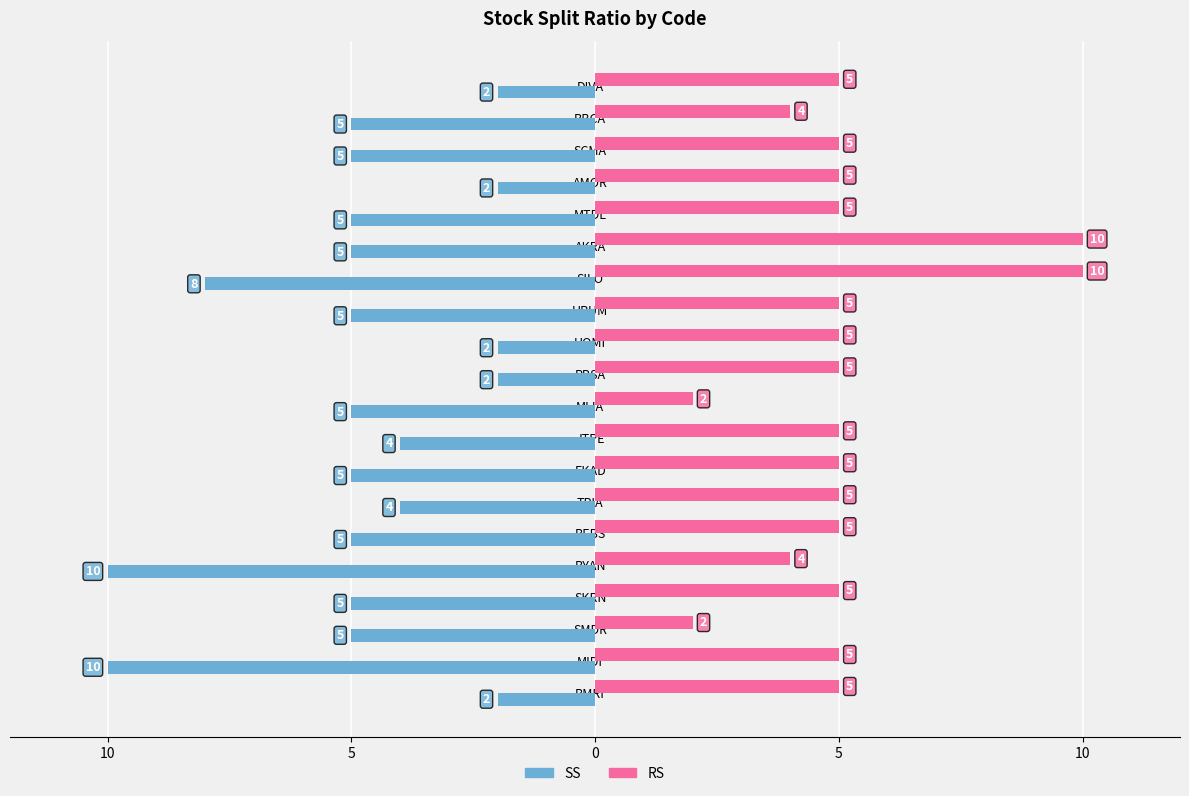

List the series in order of their overall mean, highest first.

RS, SS